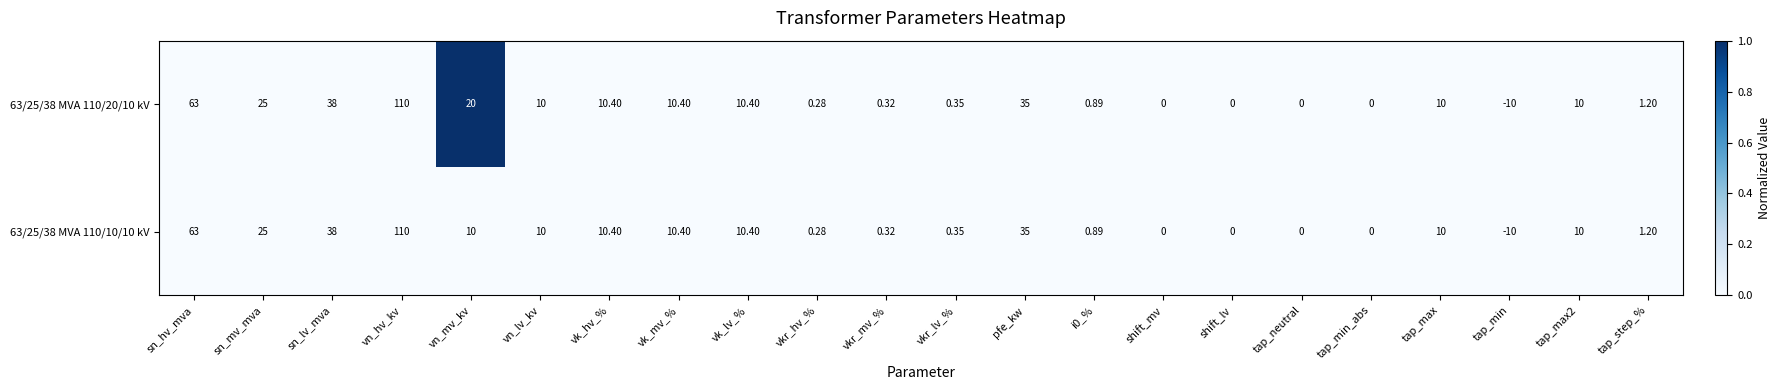

At which category is the sum across all series the highest?

vn_hv_kv